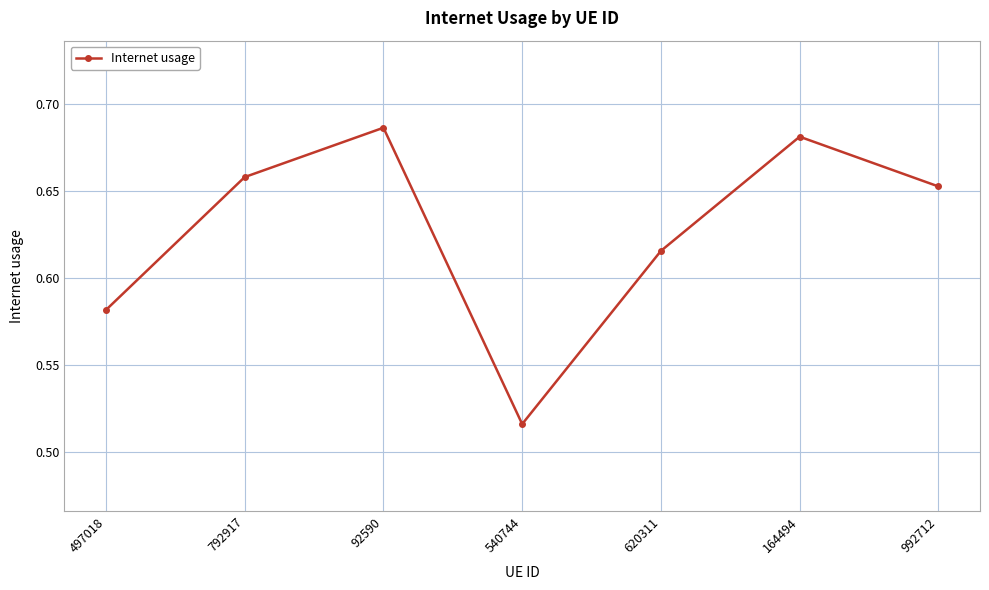

Rank the categories by value from highest to lowest.

92590, 164494, 792917, 992712, 620311, 497018, 540744